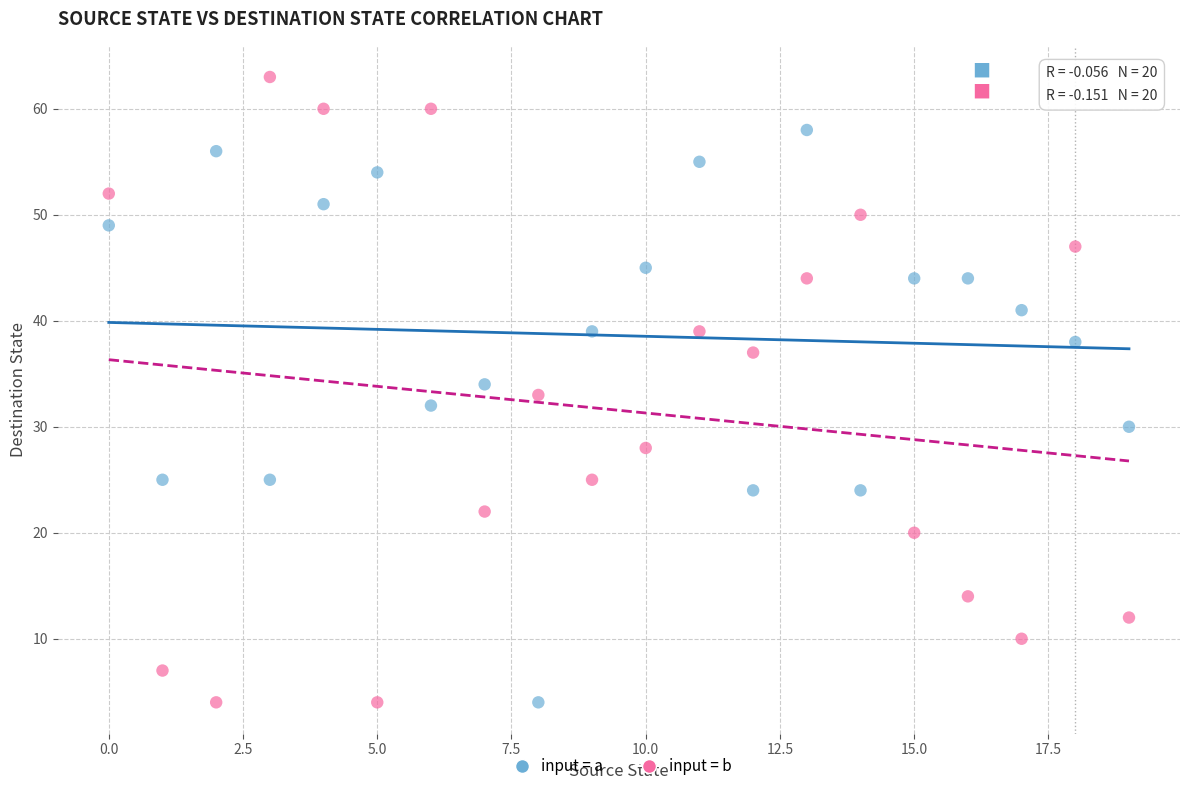

Across all data points, what is the range of Y values (max minus min)?

59